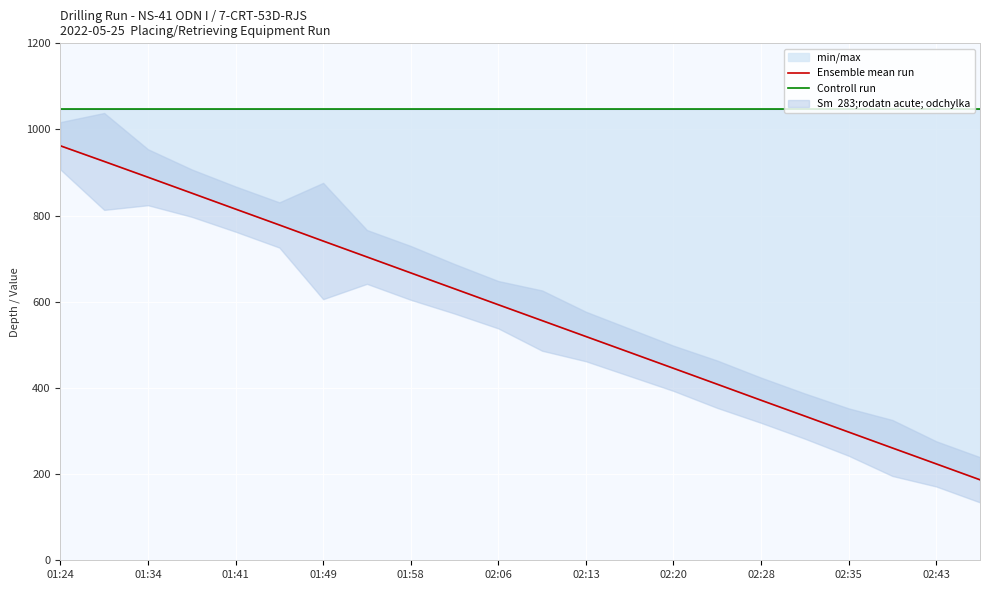

Which series changed the most between 17 and 19?

Ensemble mean run